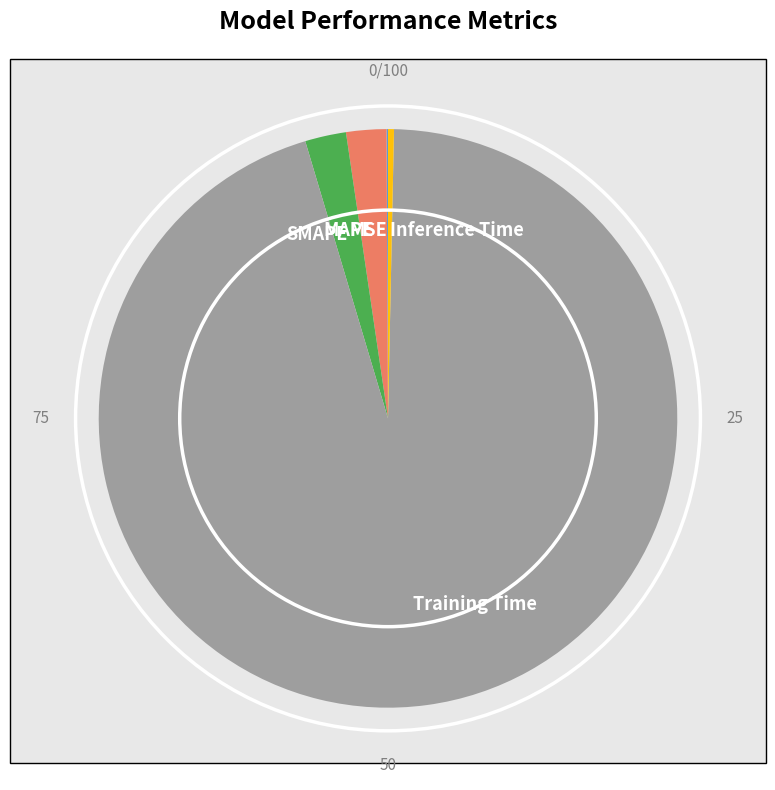

Is there any slice that represents more than half of the pie?

Yes